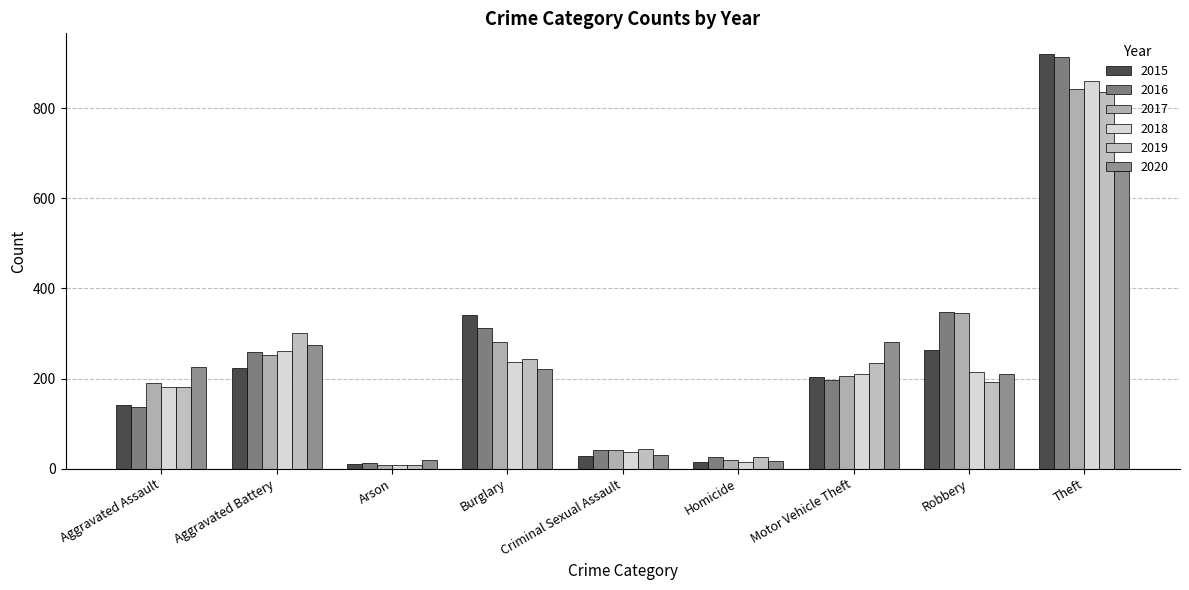

What is the spread (max minus min) of values at Aggravated Assault?

88